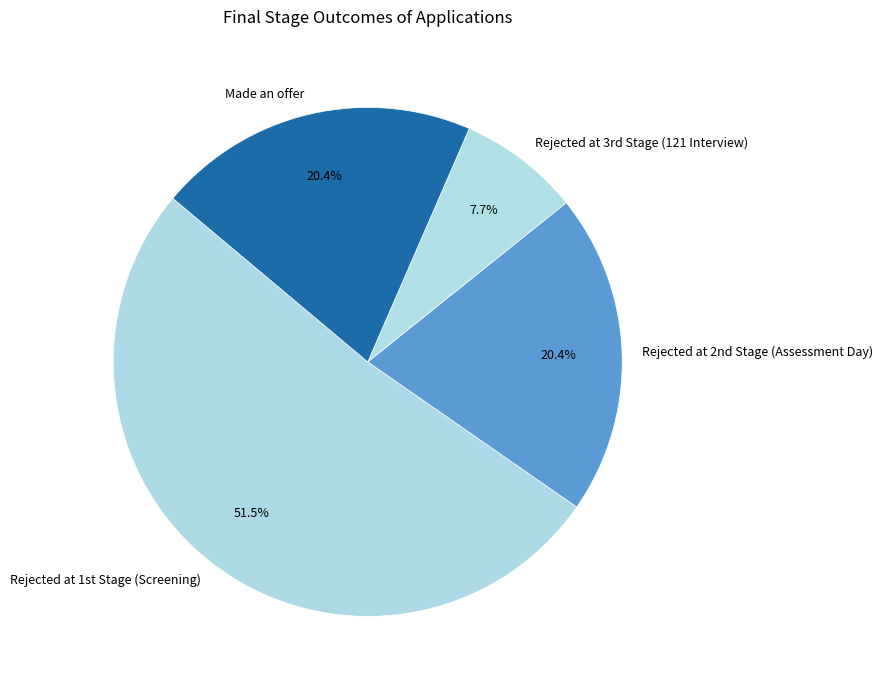

What is the largest slice in the pie chart?

Rejected at 1st Stage (Screening)